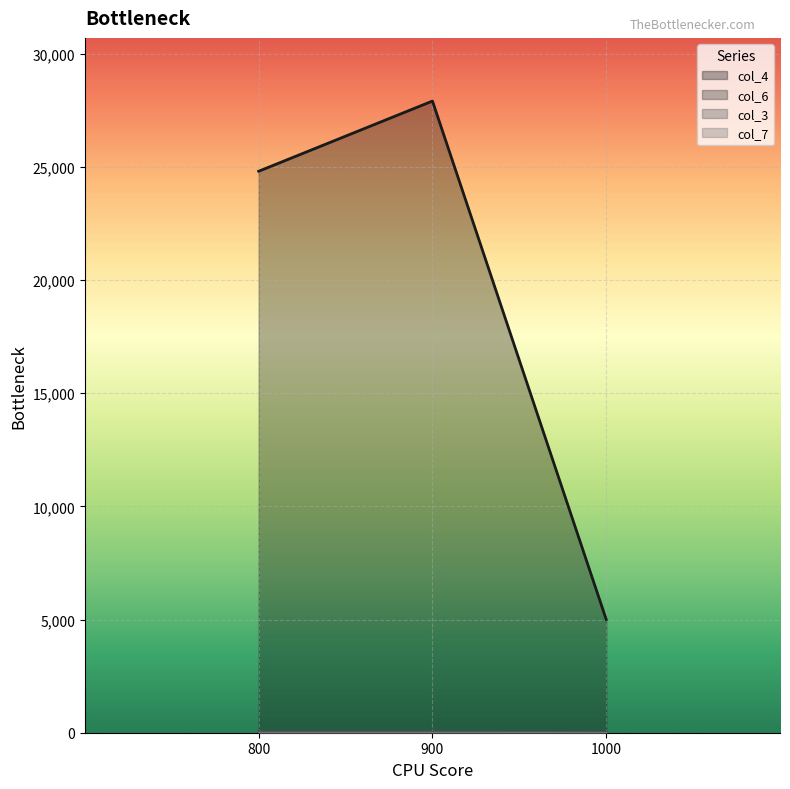

True or false: col_4 has a value of 5000 at 1000.

True